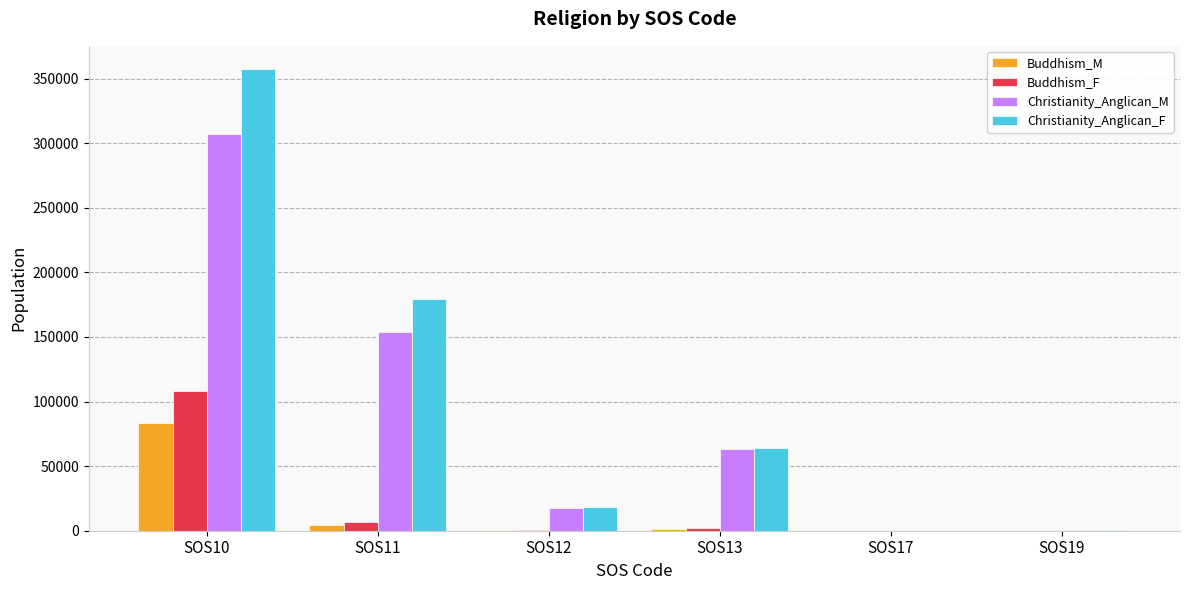

What is the difference between the Buddhism_M values at SOS19 and SOS10?

83306